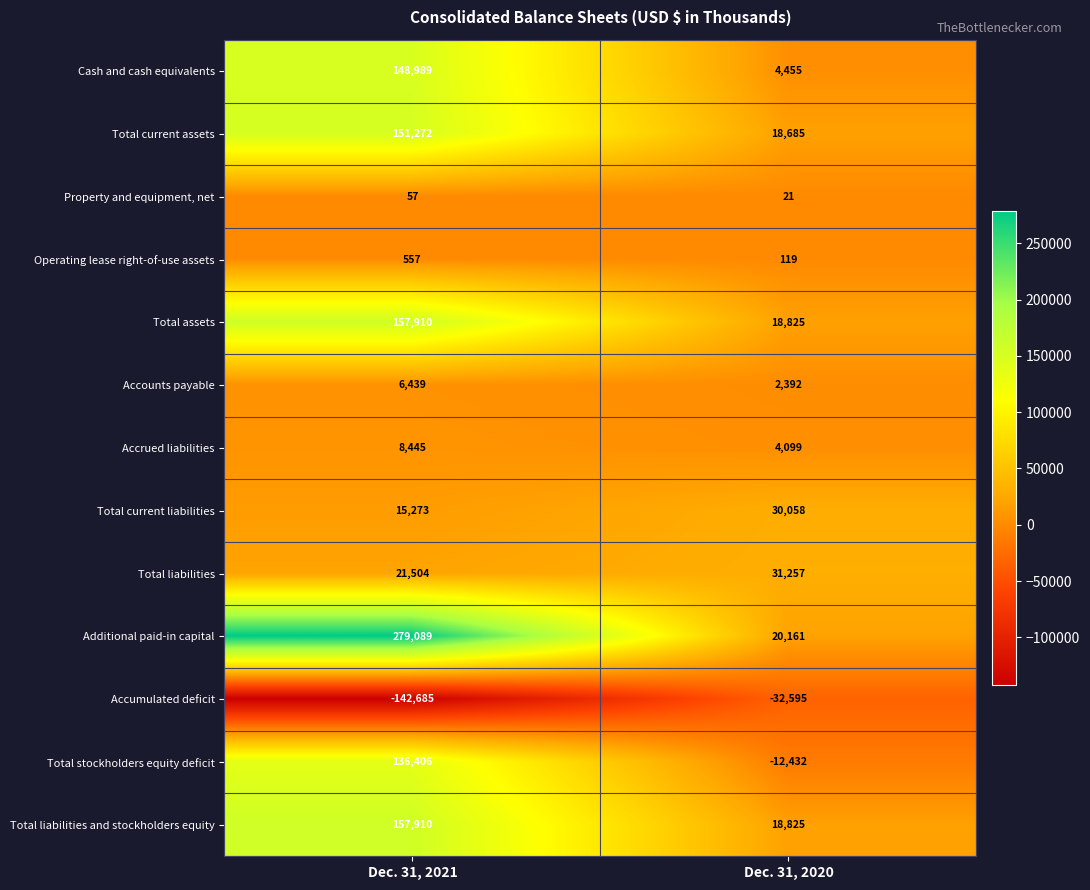

Between Dec. 31, 2021 and Dec. 31, 2020, which series saw the biggest shift?

Additional paid-in capital